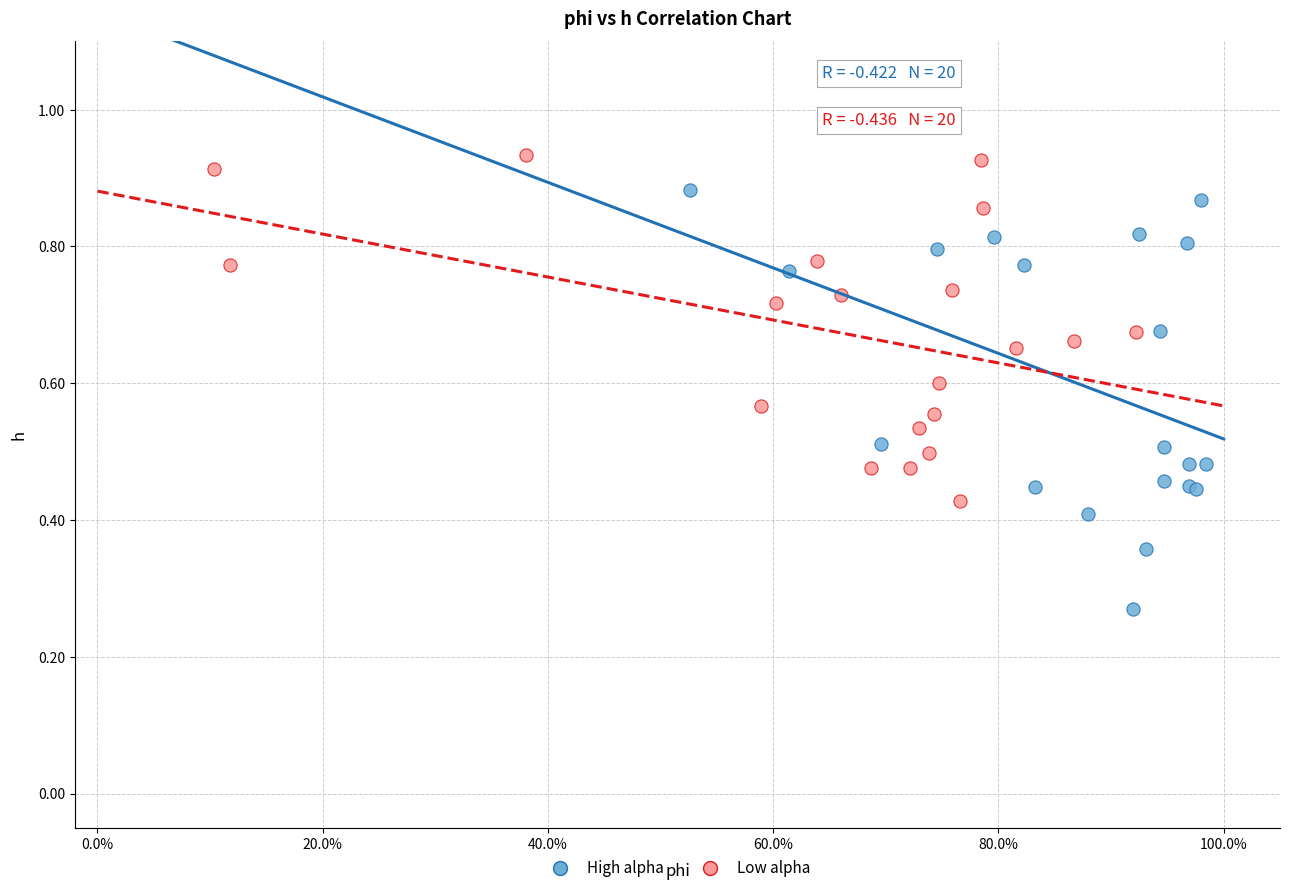

Which series reaches the minimum Y coordinate?

High alpha